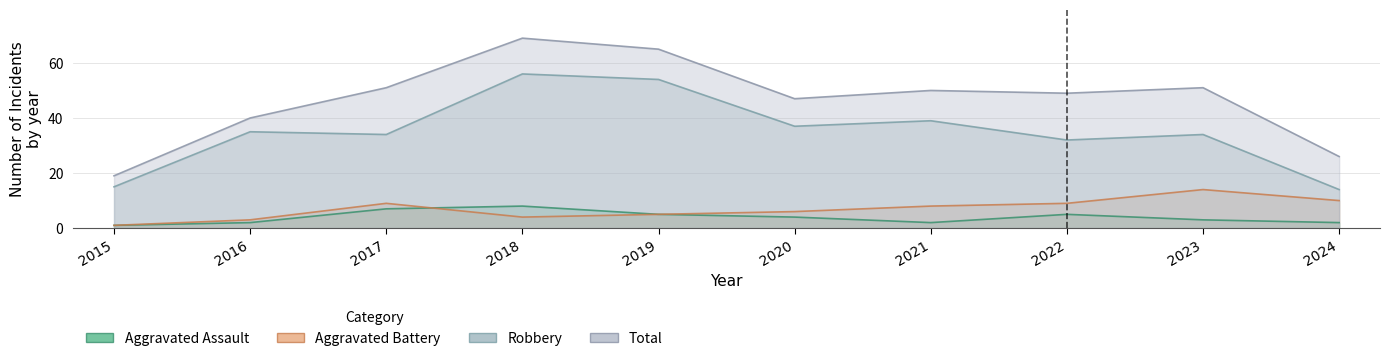

True or false: Total and Aggravated Battery intersect in this chart.

False